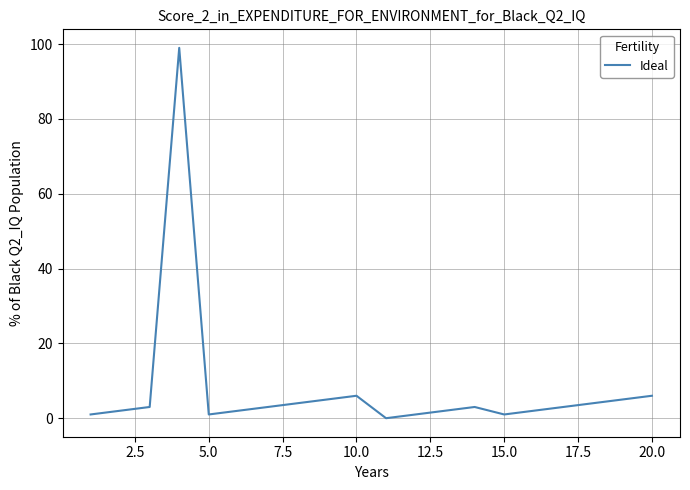

What is the difference between the maximum and minimum values?

99